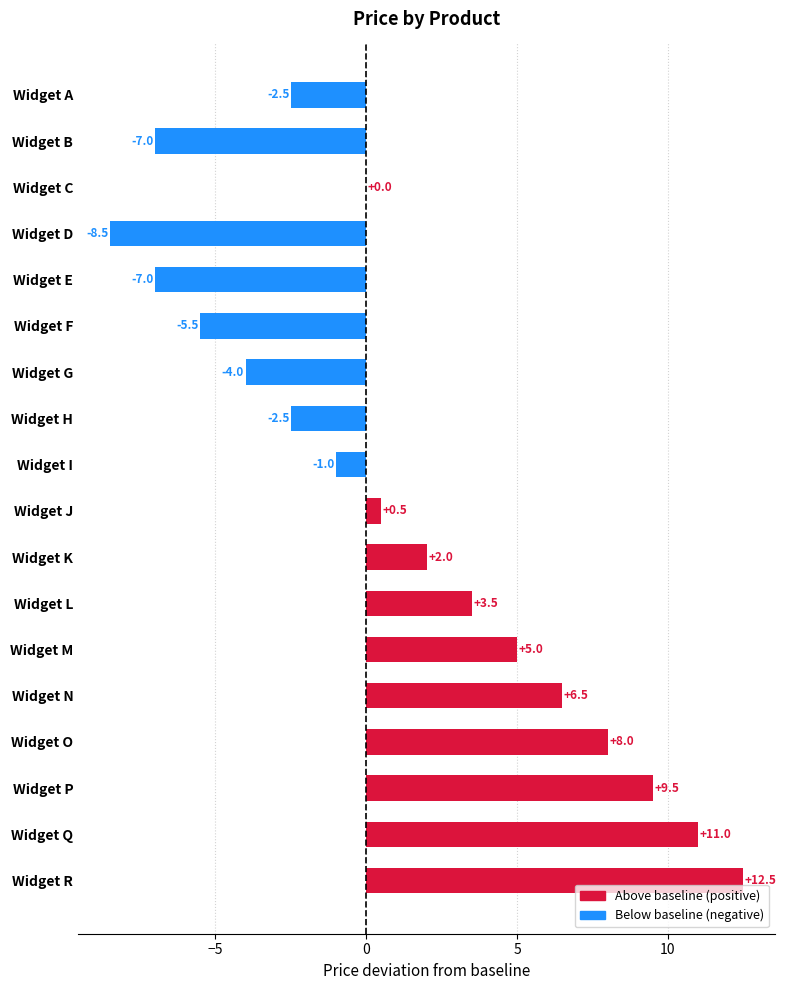

Which category has the highest value across all series?

Widget R